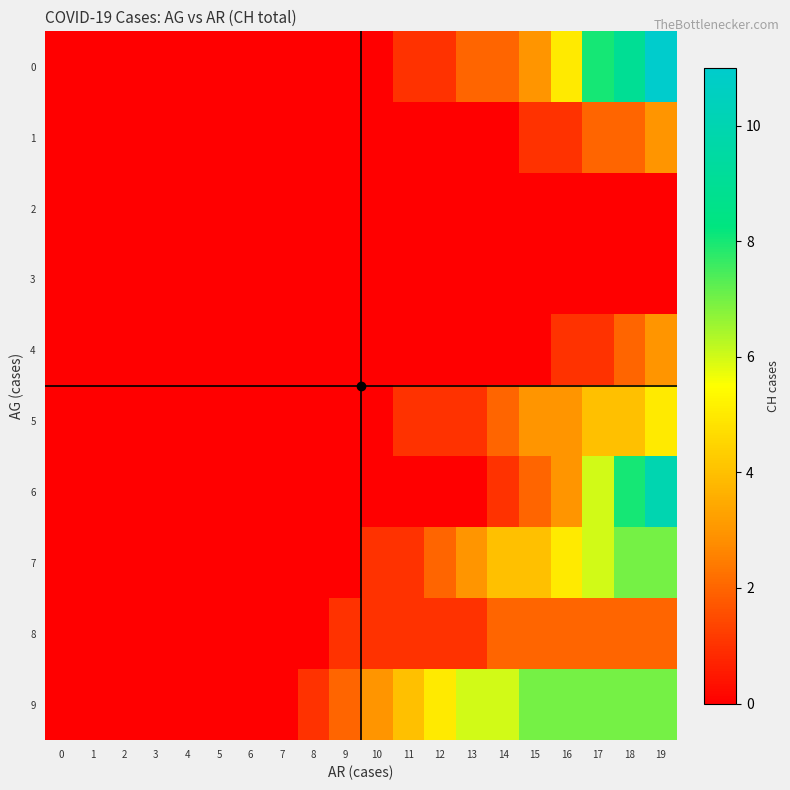

Which series changed the most between 4 and 11?

9